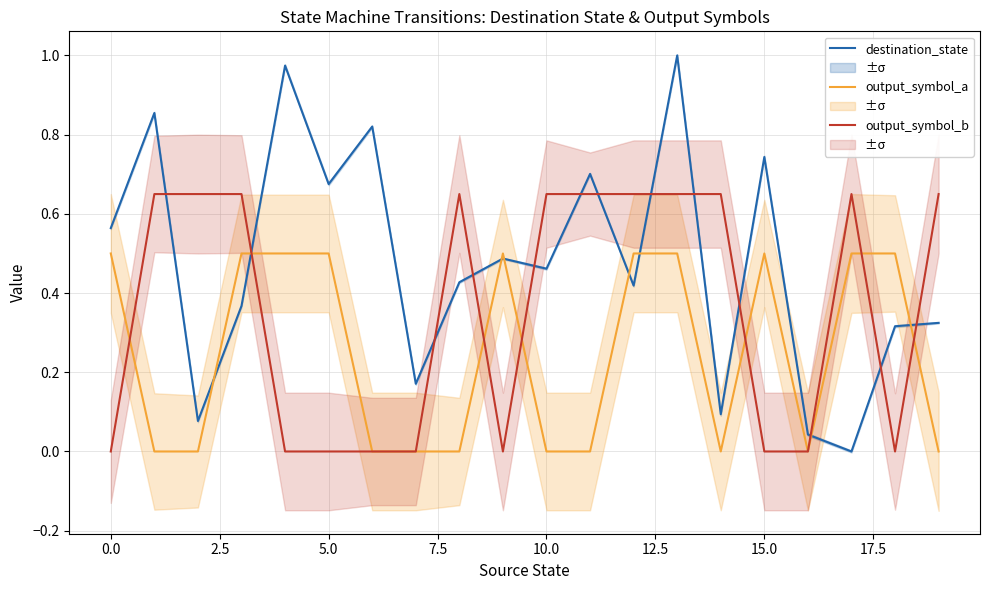

How many series are shown in this chart?

3